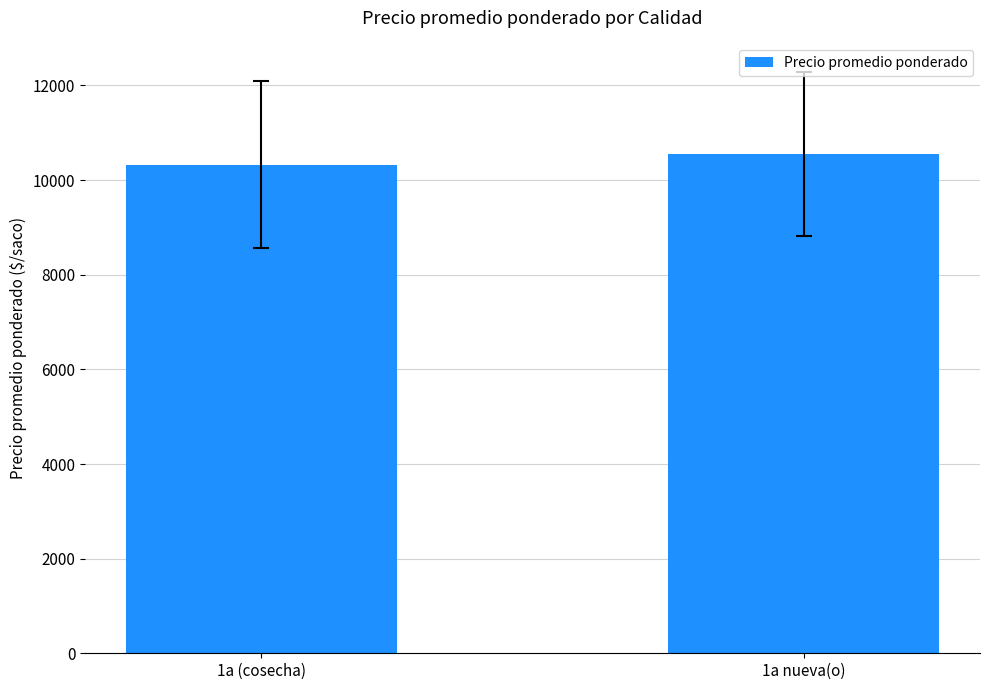

Approximately how many times larger is the value at 1a (cosecha) compared to 1a nueva(o)?

1.0